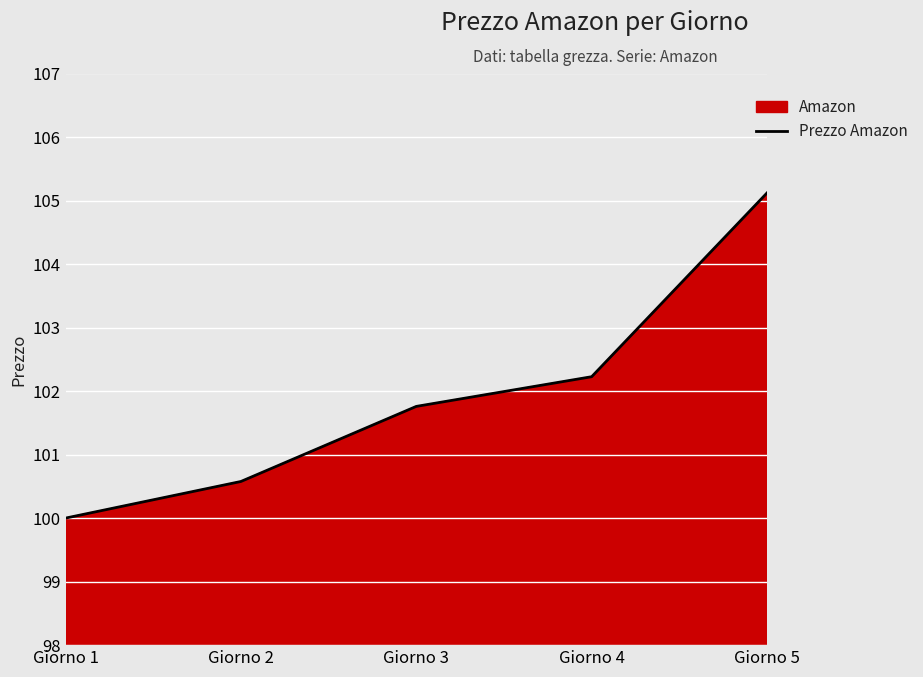

True or false: the data shows 100.0 at Giorno 1.

True